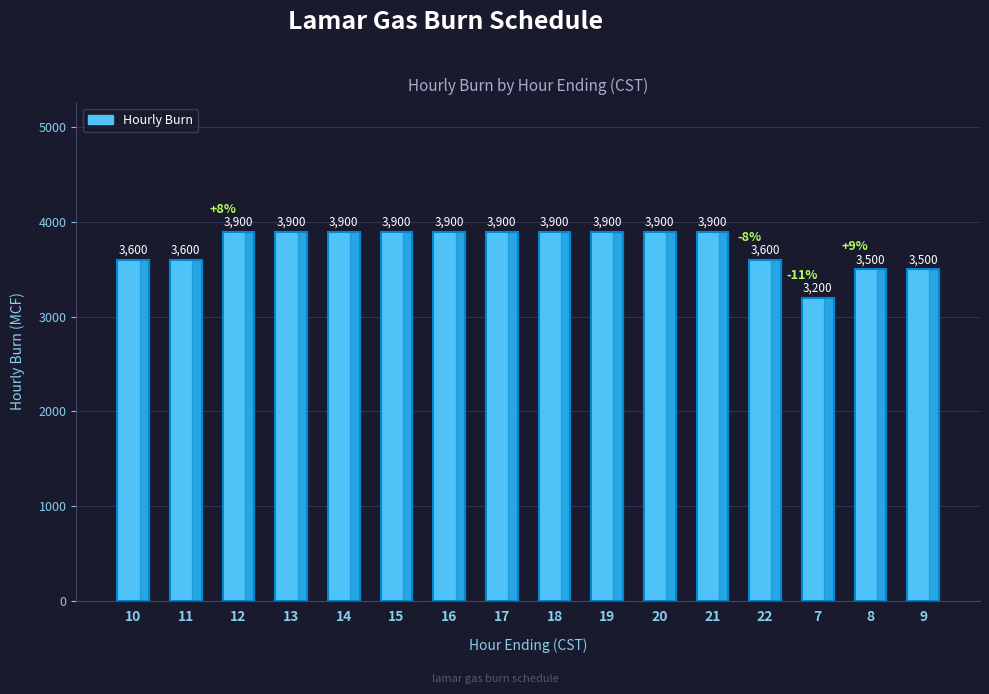

Count the values in the range 3600 to 3900.

13